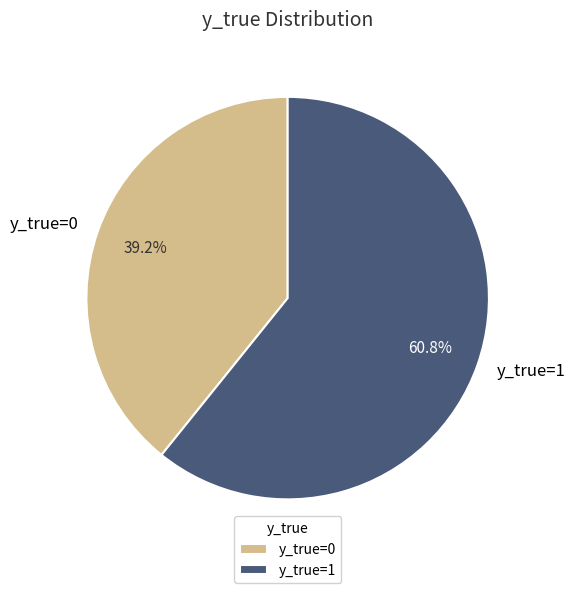

Between y_true=1 and y_true=0, which is larger?

y_true=1